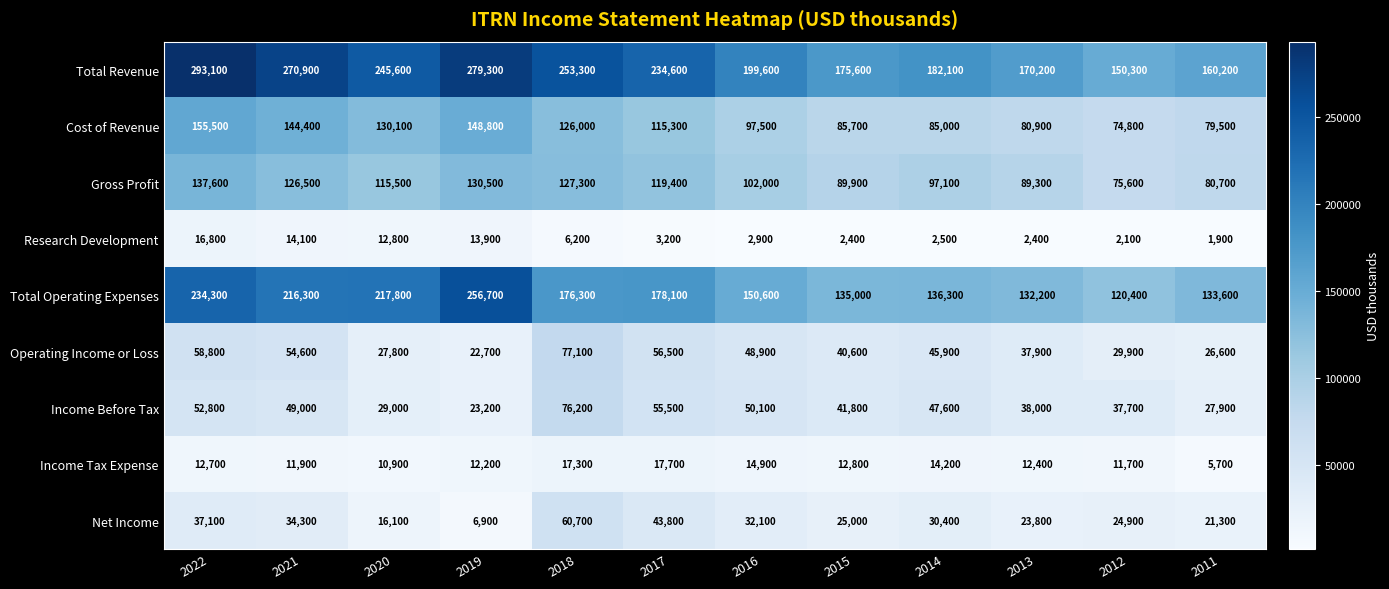

What is the difference between the Research Development values at 2016 and 2011?

1000